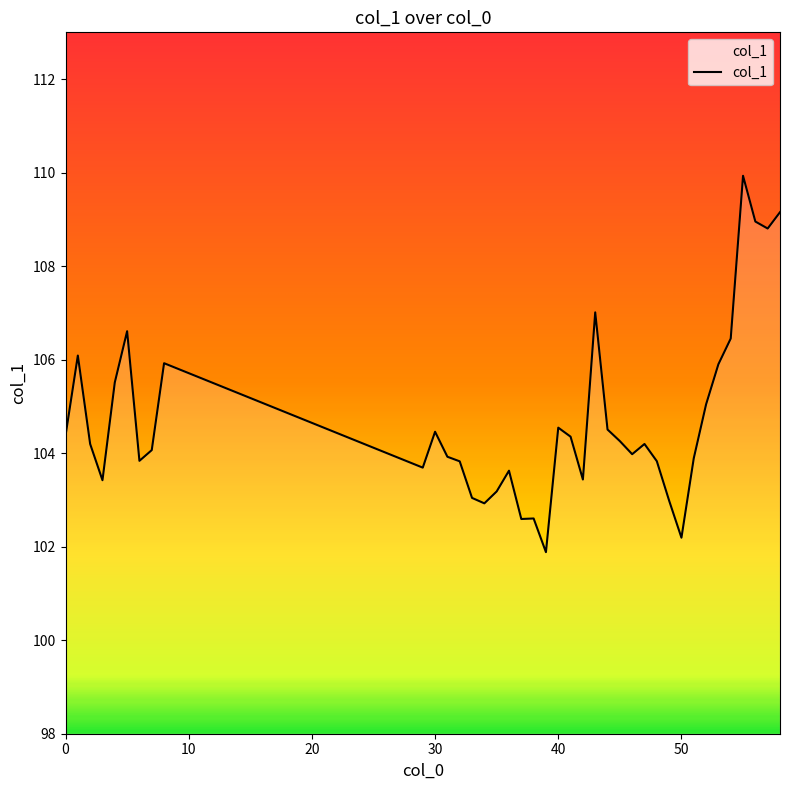

What is the greatest value displayed?

109.9